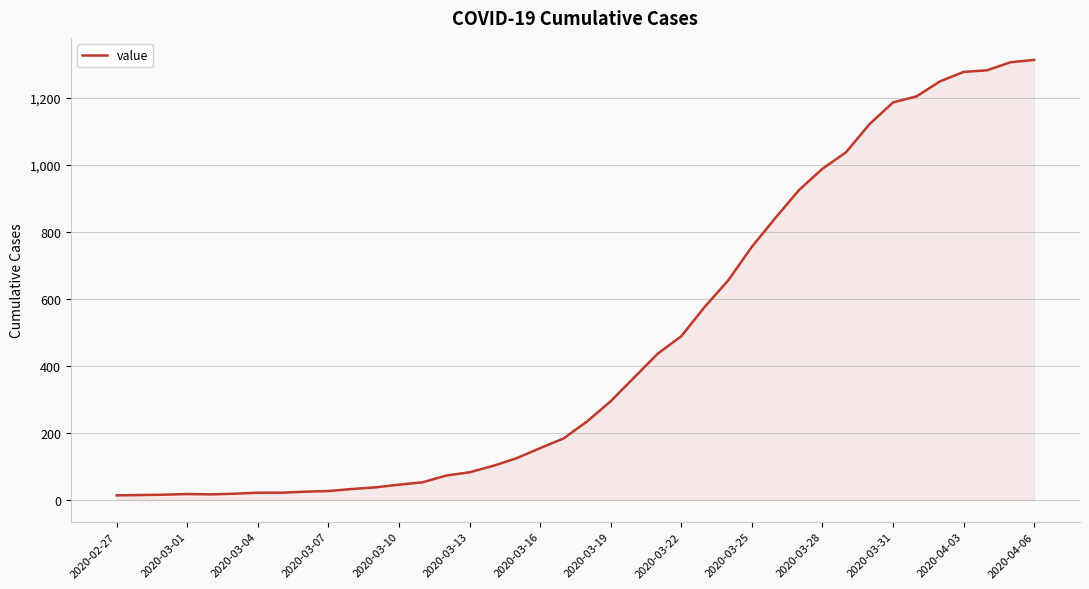

What is the maximum value shown in the chart?

1313